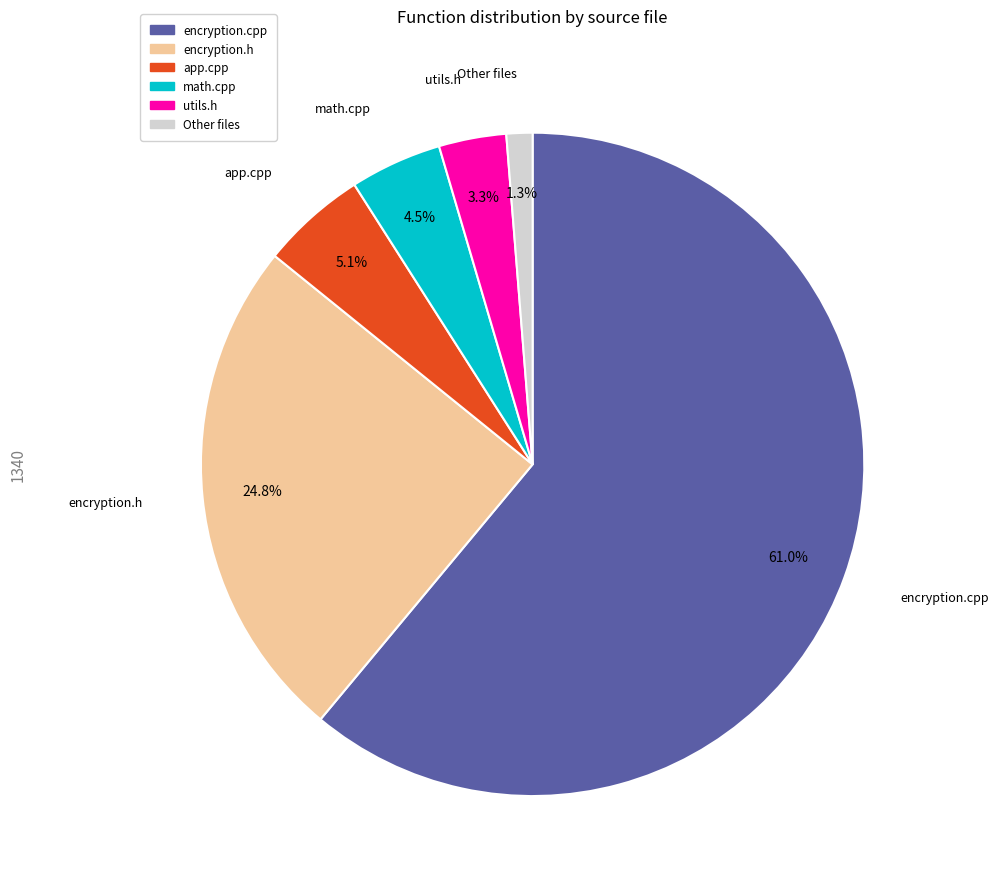

Does any single category account for the majority?

Yes